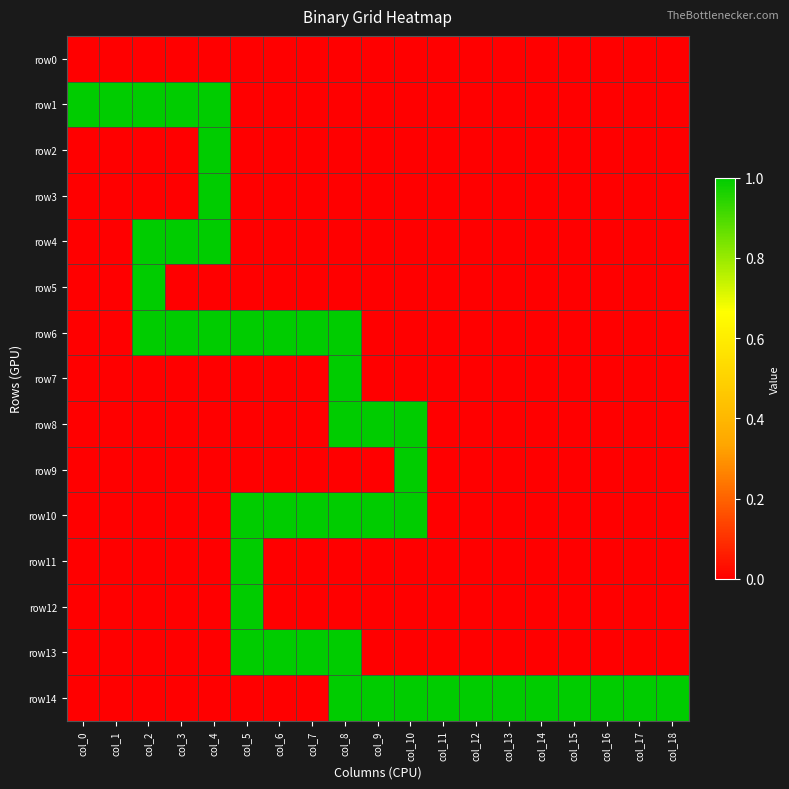

How many series are shown in this chart?

15